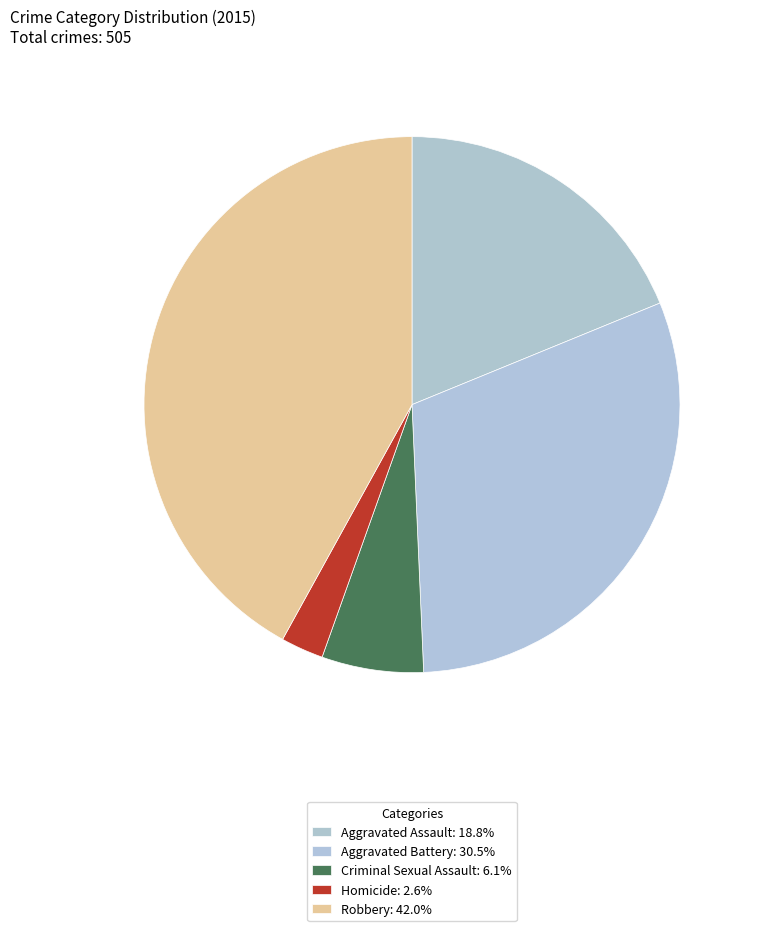

Between Criminal Sexual Assault and Aggravated Battery, which is larger?

Aggravated Battery